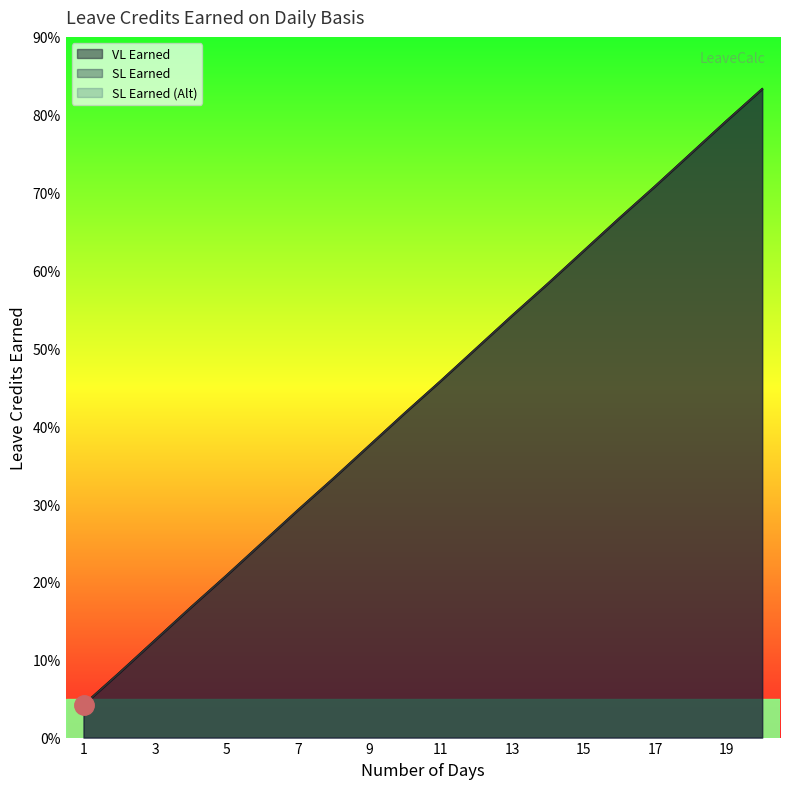

What is the sum of all VL Earned values?

8.8